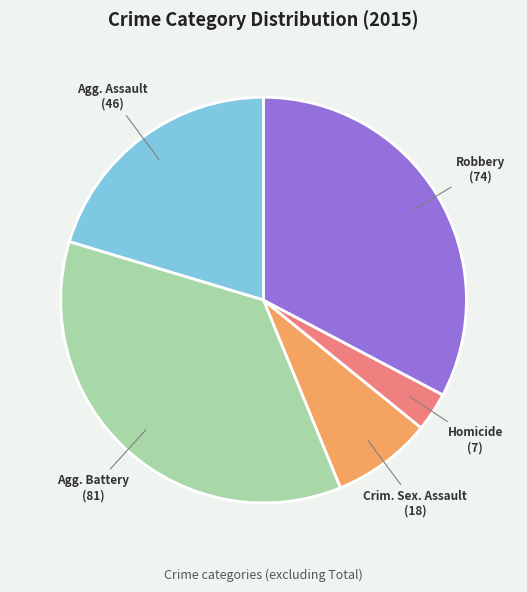

Is there any slice that represents more than half of the pie?

No